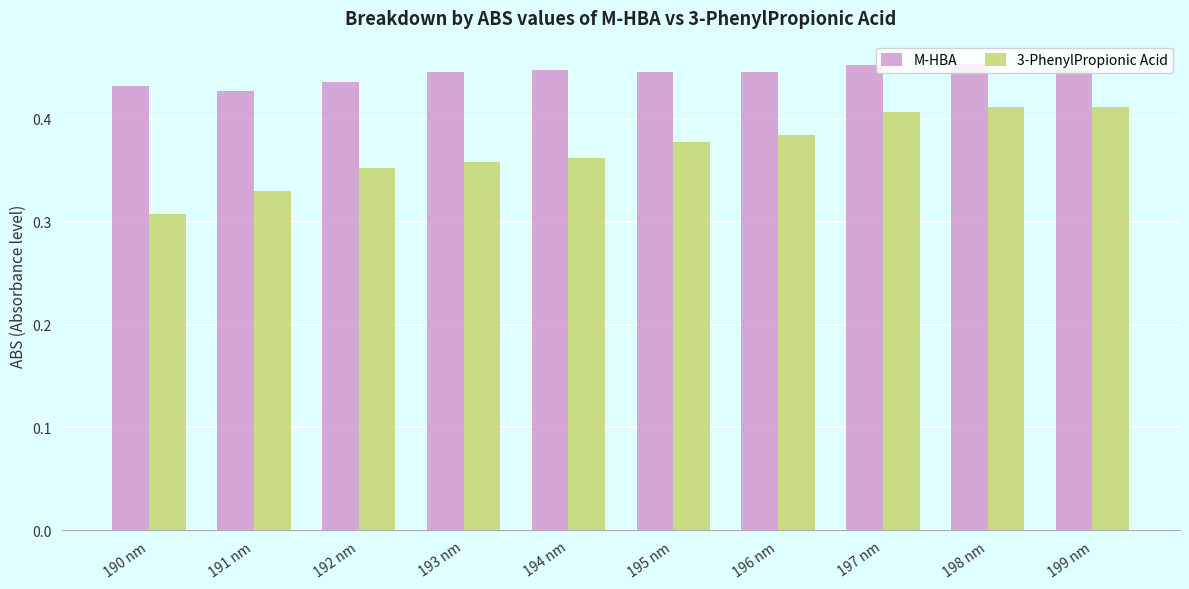

At how many categories does at least one series exceed 0?

10